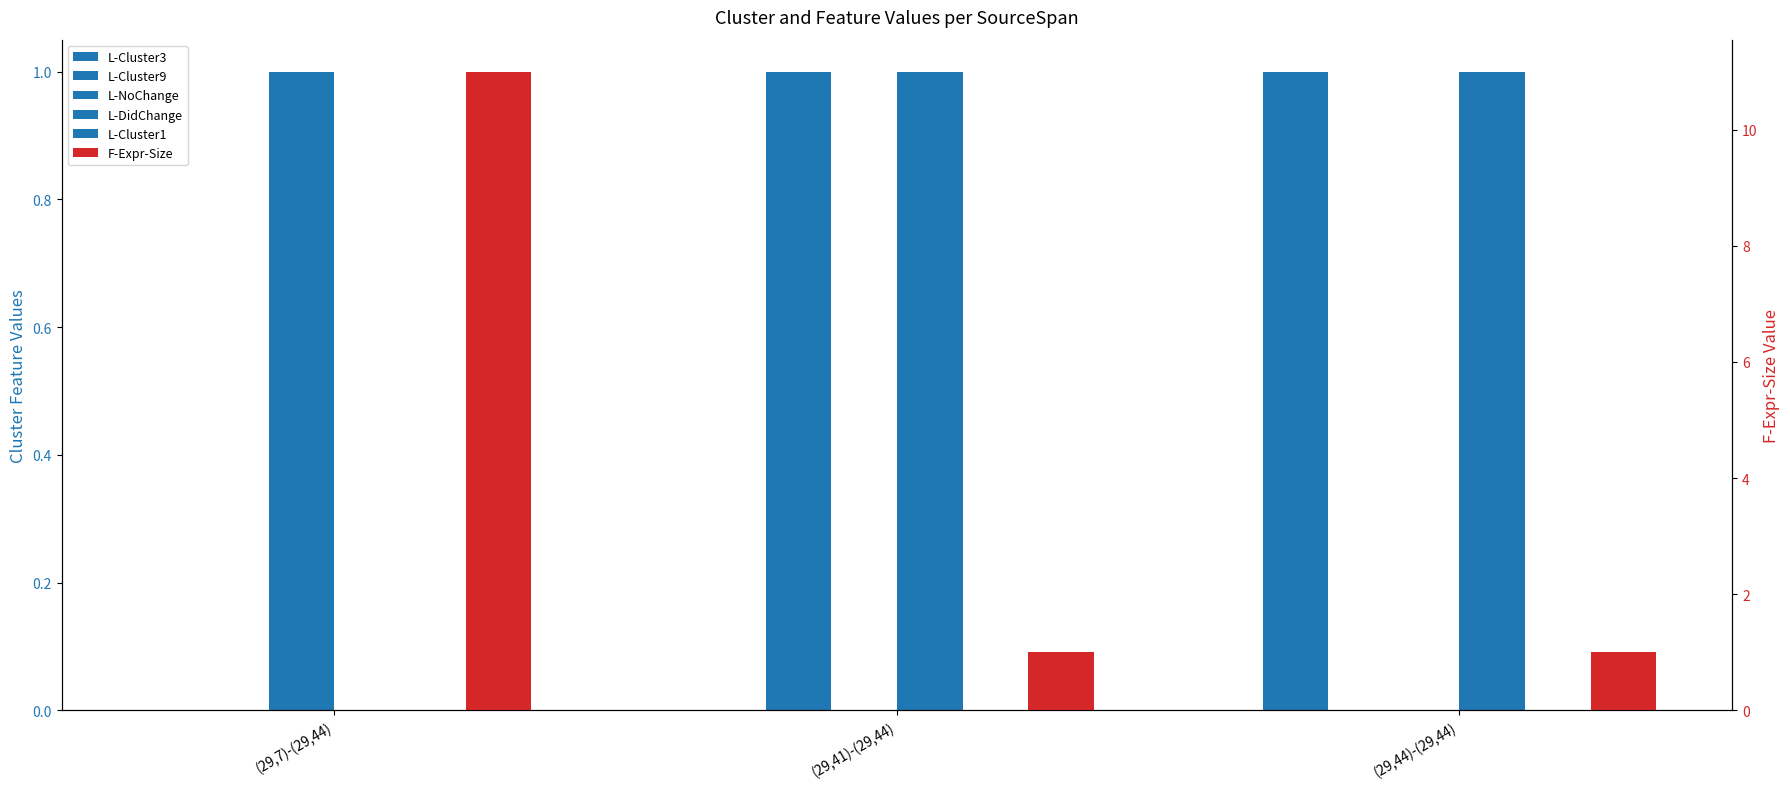

Which category has the highest value in the L-Cluster9 series?

(29,41)-(29,44)